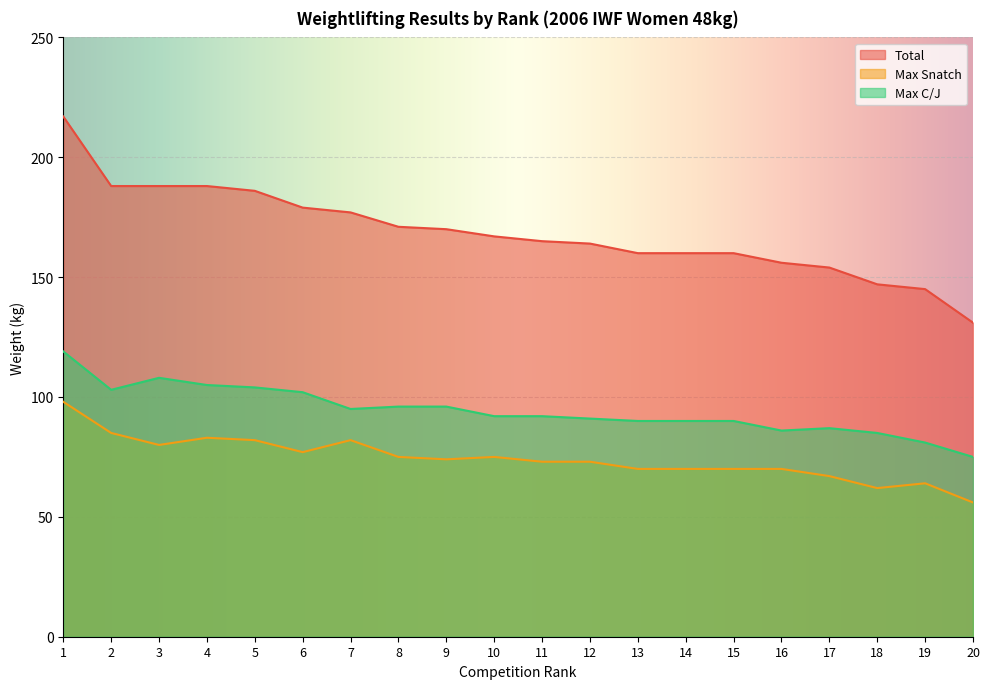

How many data points in Max Snatch are less than 74?

10